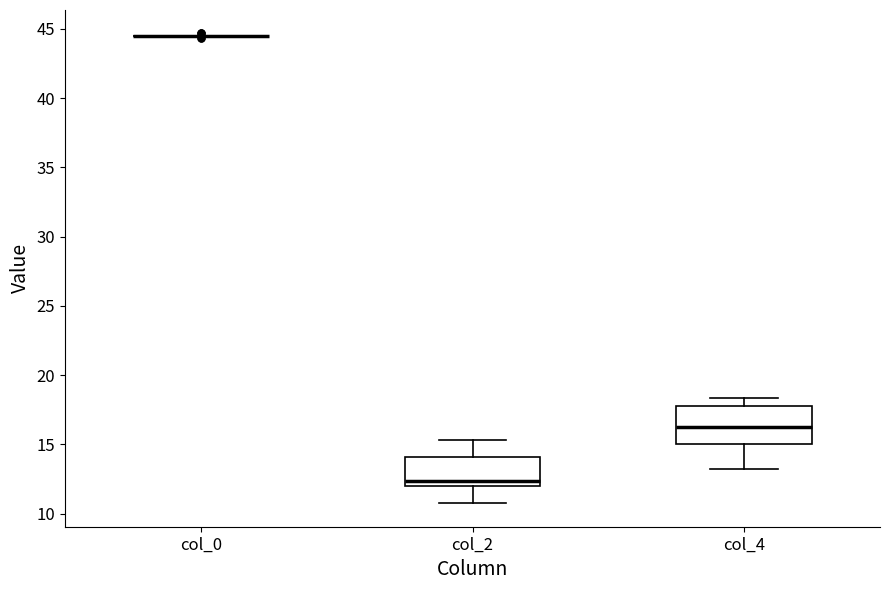

Reading left to right, transcribe this box plot: for each box, give where its median line is, the range the box spans, and where its two whiskers end, as read against the y-axis. The values are not printed on the chart, so give them approximately, as read against the axis.

col_0: box collapsed to a line at 44.5, whiskers 44.5 to 44.5
col_2: median 12.5, box 12.0 to 14.0, whiskers 11.0 to 15.5
col_4: median 16.5, box 15.0 to 18.0, whiskers 13.5 to 18.5